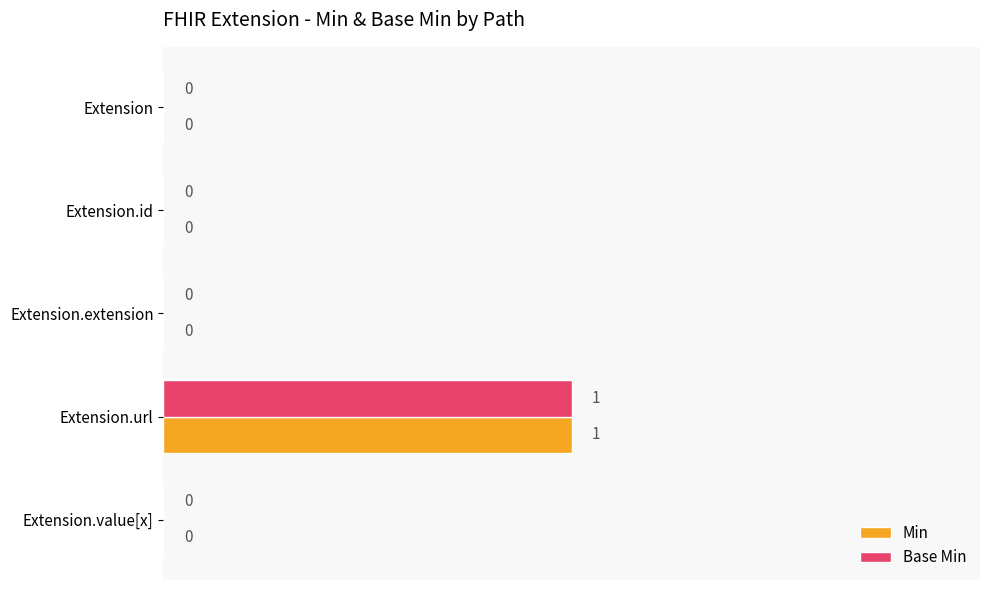

Is it true that Min equals 0 at Extension.value[x]?

True